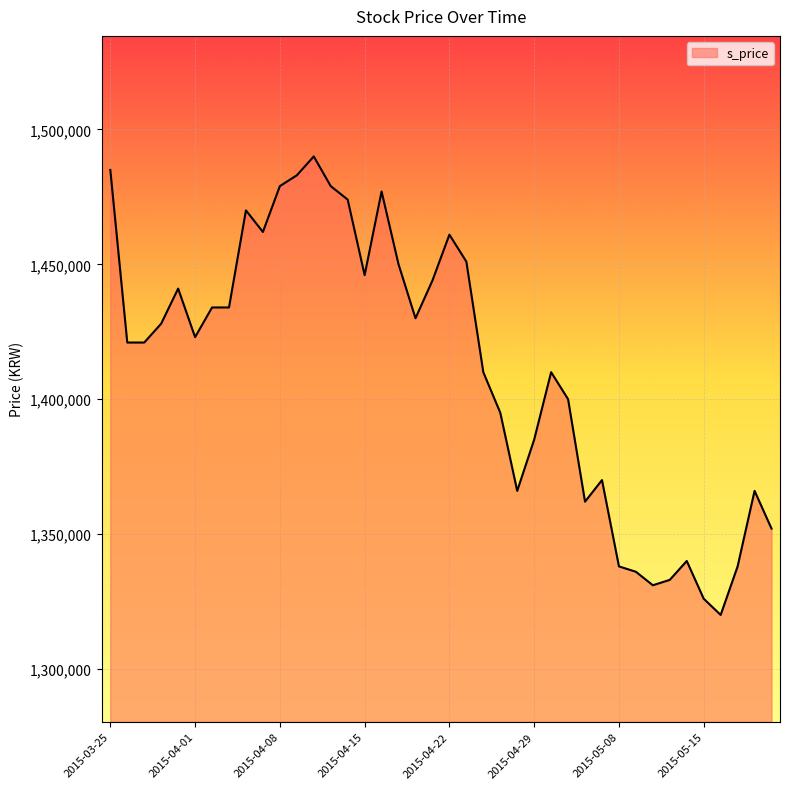

What is the smallest value displayed?

1320000